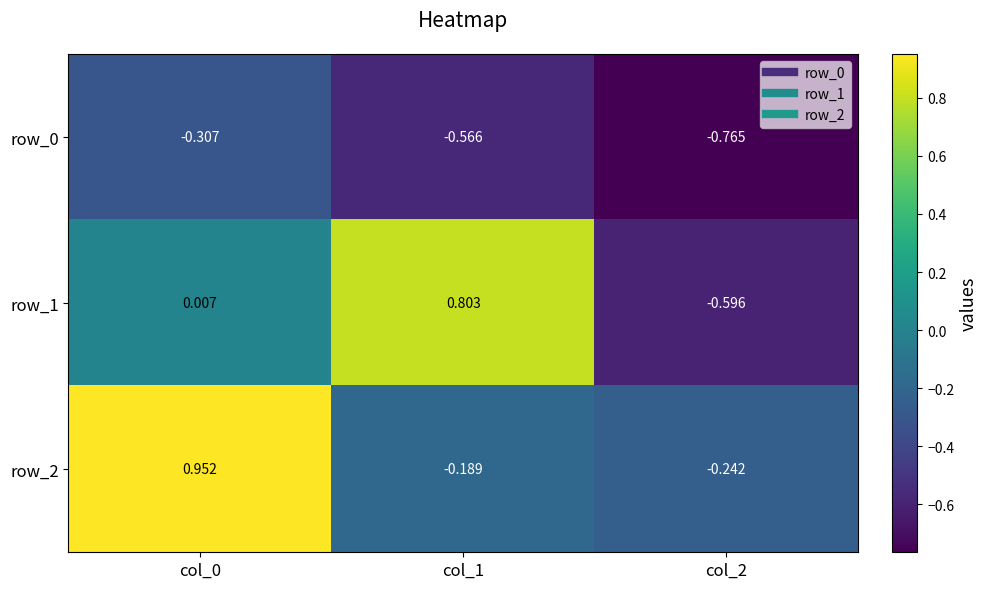

The row_1 series shows -0.6 at col_2. True or false?

True